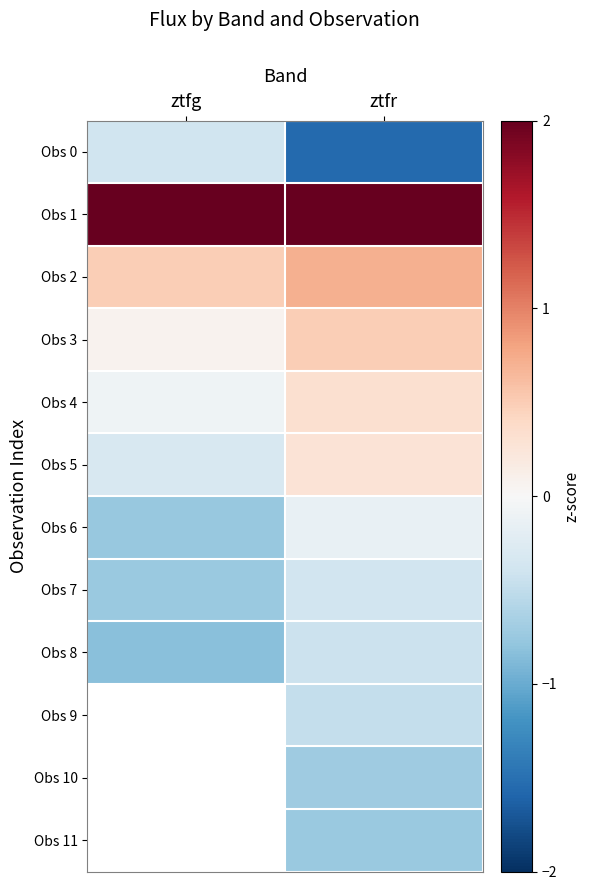

At which category does the chart reach its minimum across all series?

ztfr